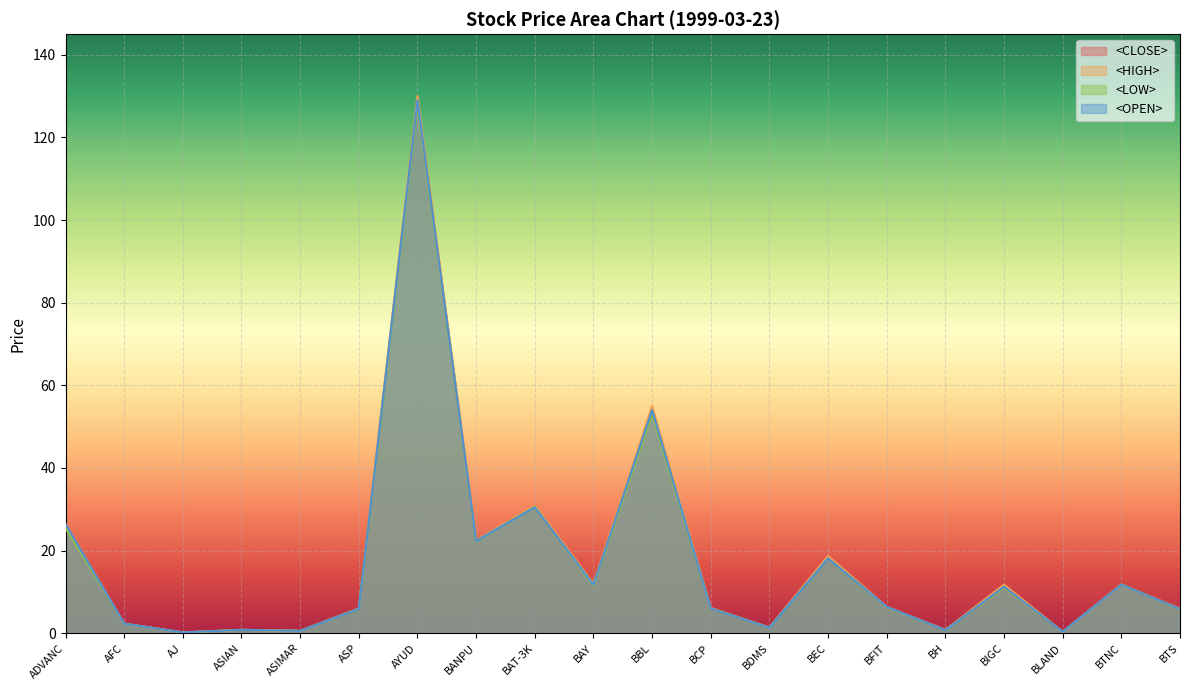

At which label does <CLOSE> first exceed 6?

ADVANC